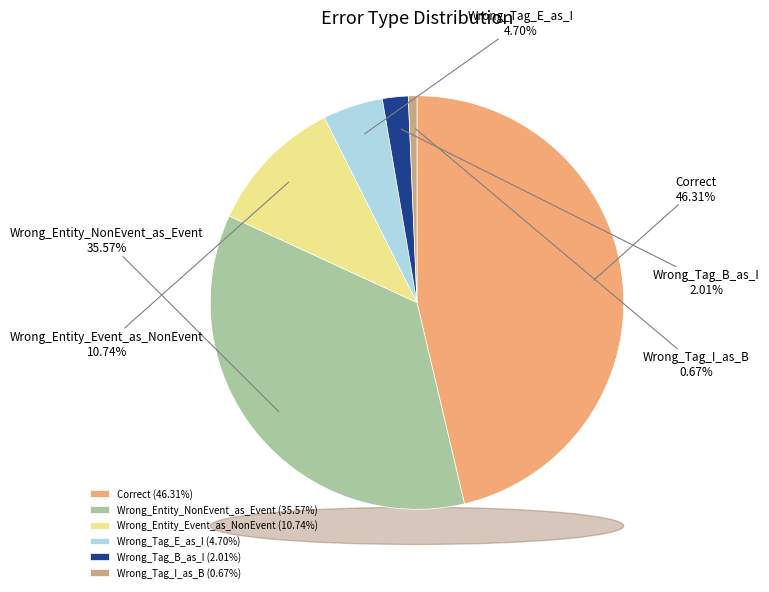

What is the largest slice in the pie chart?

Correct